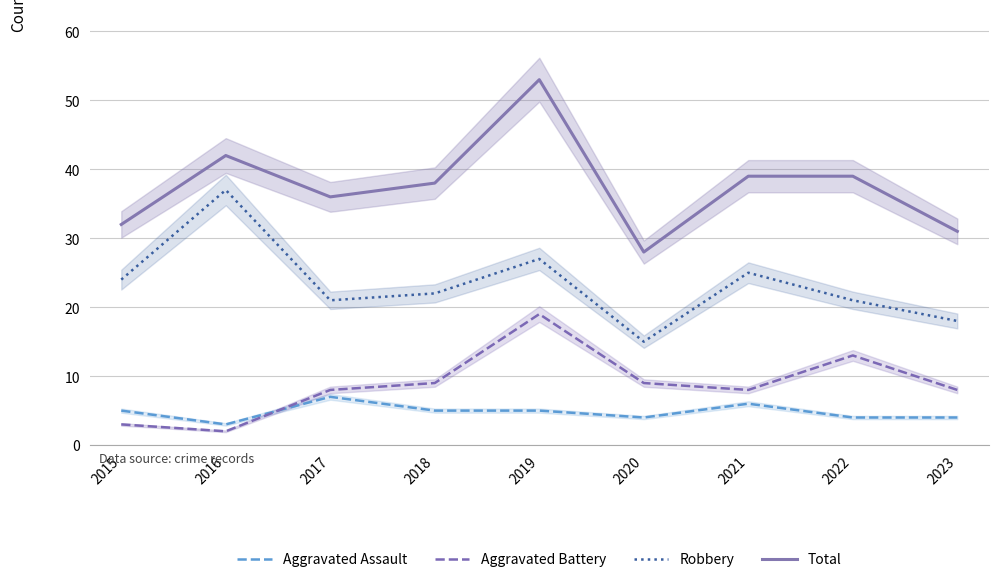

Rank the categories by Robbery value from lowest to highest.

2020, 2023, 2017, 2022, 2018, 2015, 2021, 2019, 2016